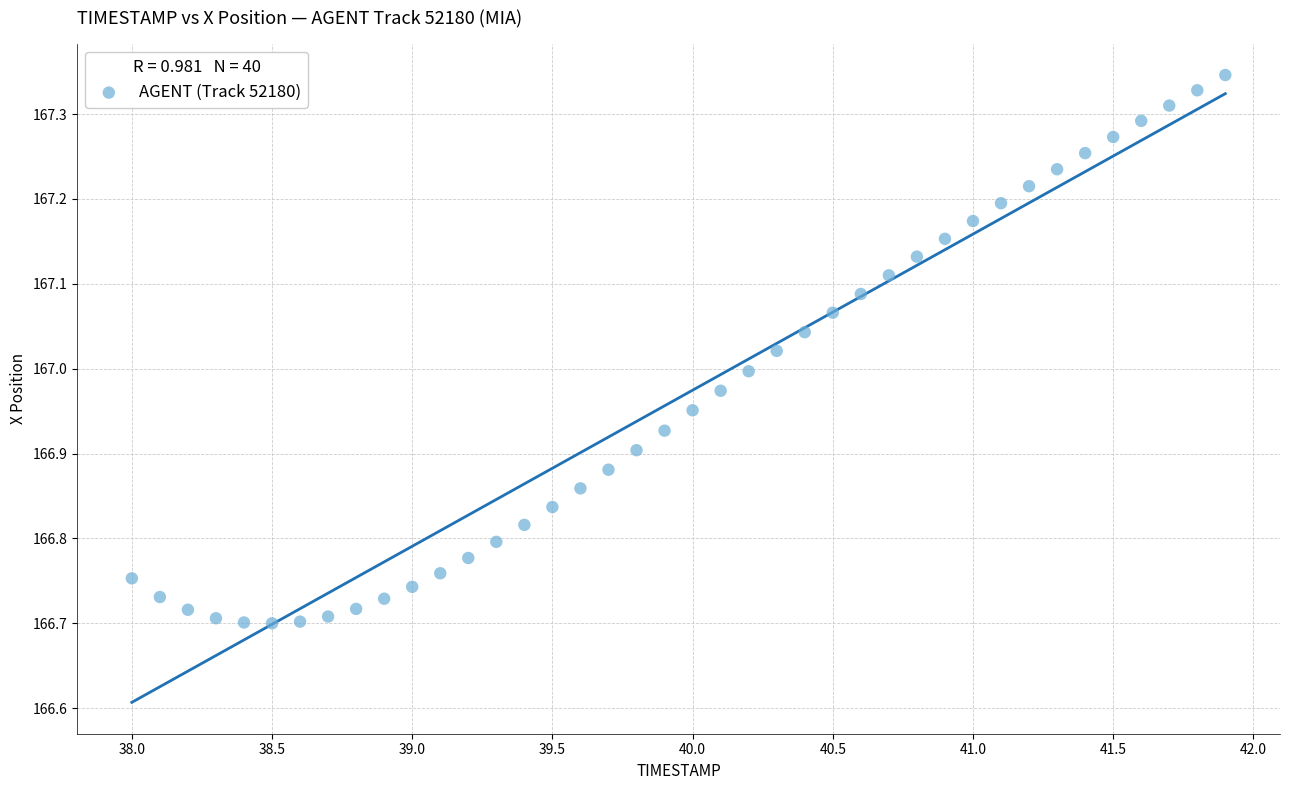

What is the range of X values (max minus min)?

3.9